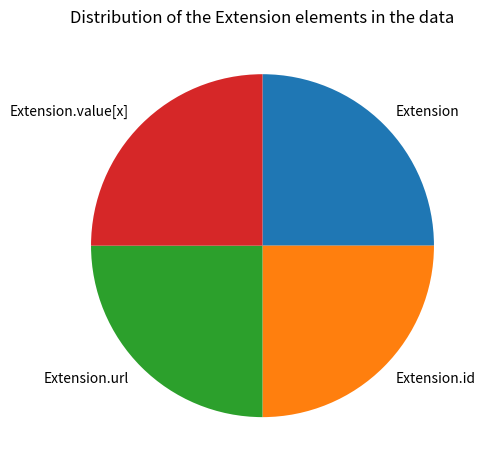

True or false: Extension accounts for 25% of the total.

True